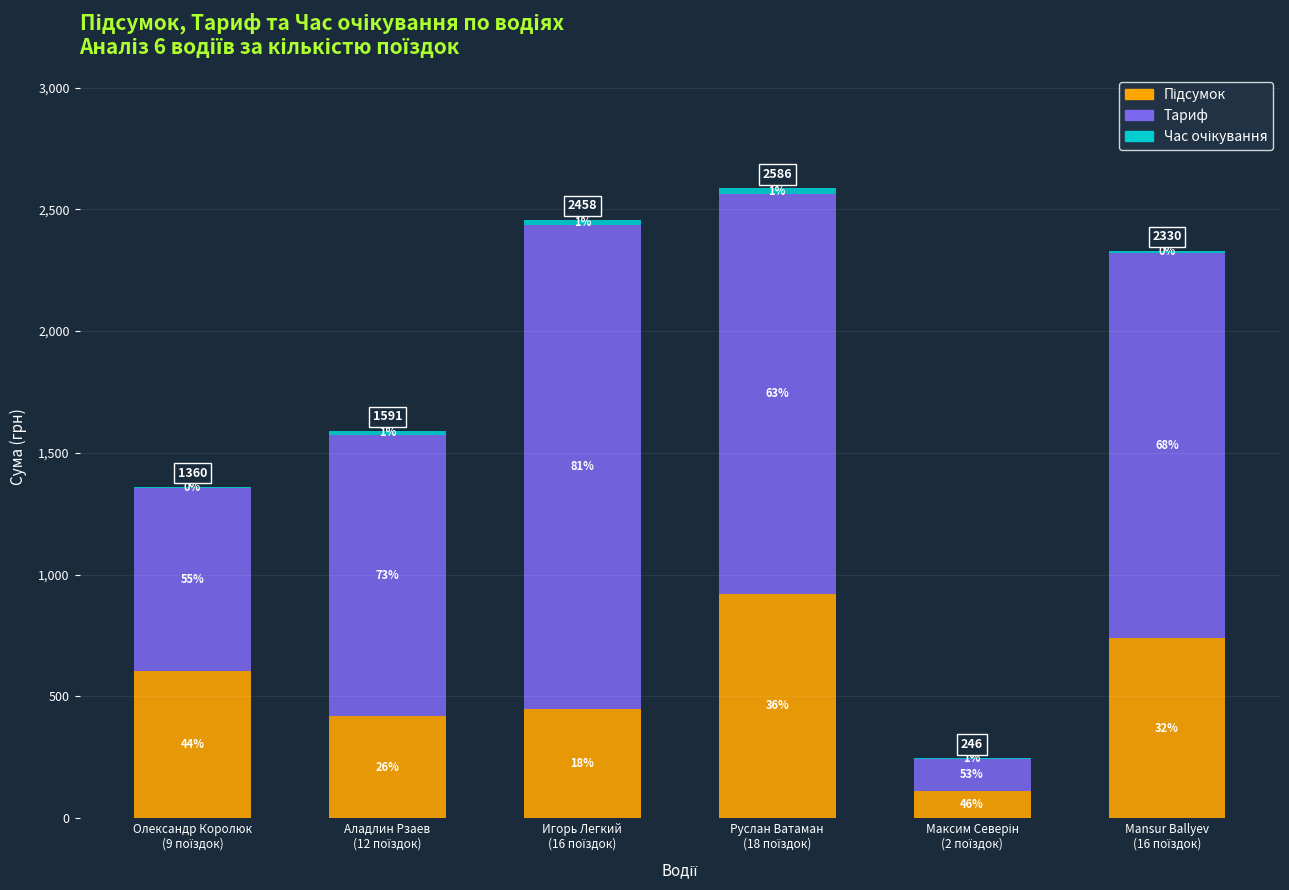

Are the bars horizontal?

No